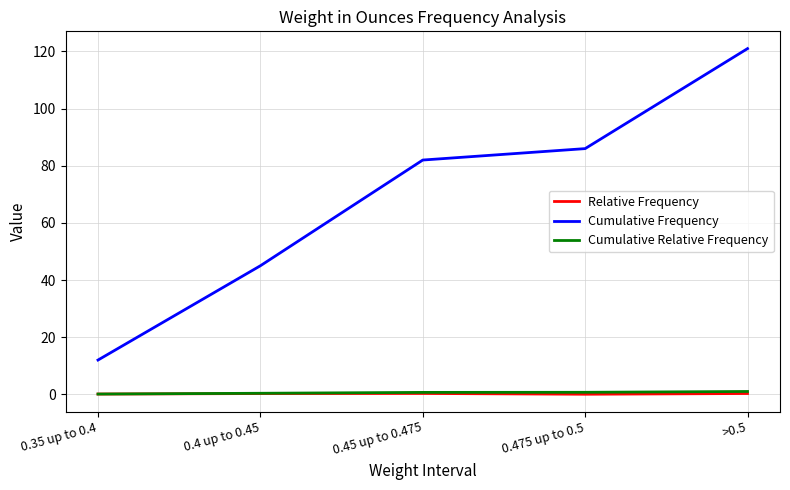

Between 0.35 up to 0.4 and 0.45 up to 0.475, which series saw the biggest shift?

Cumulative Frequency